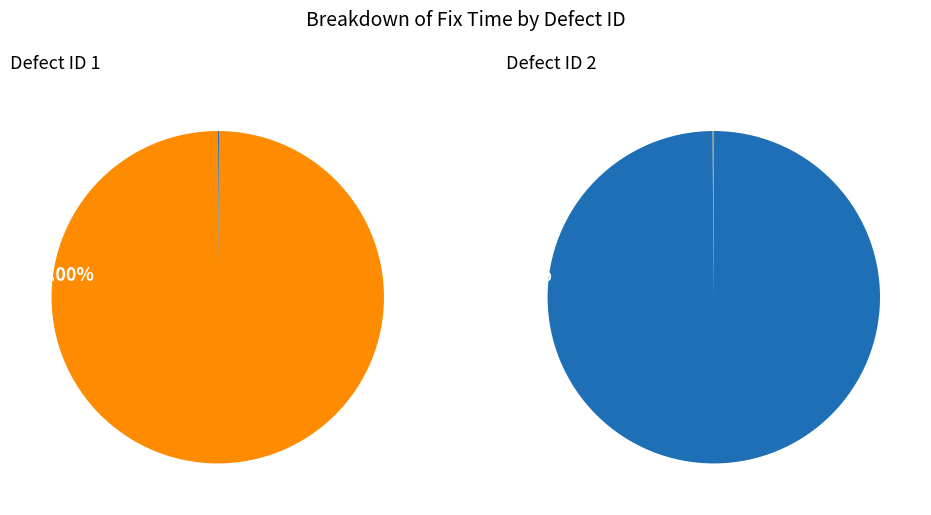

Which category accounts for the majority?

1